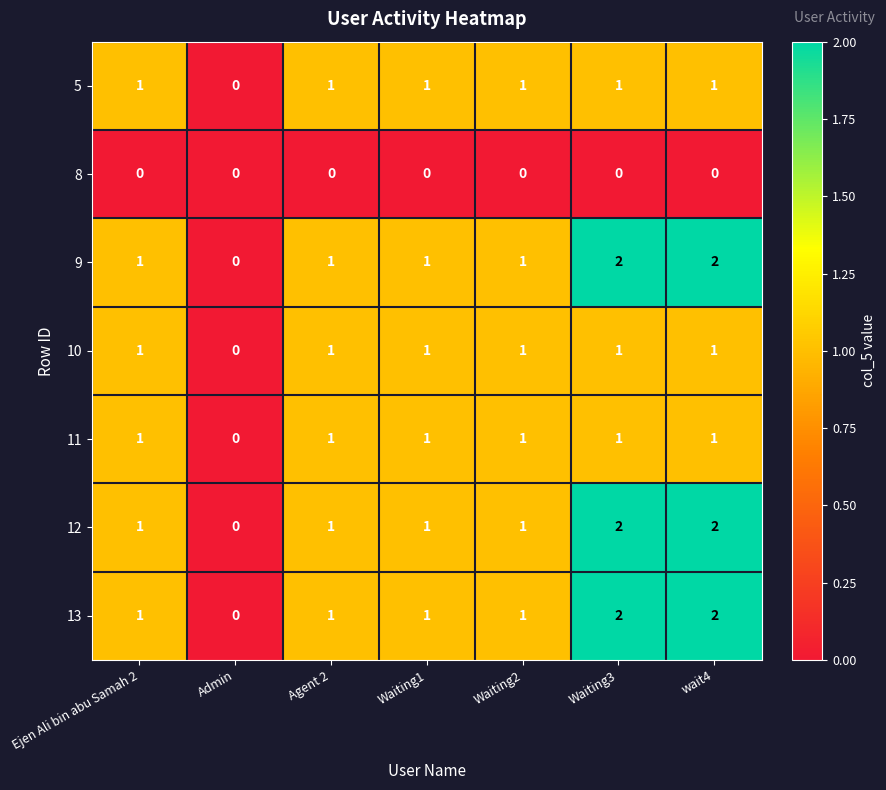

Count the 13 values in the range 1 to 2.

6